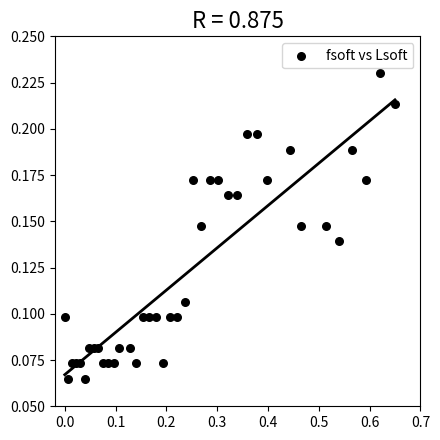

What is the range of X values (max minus min)?

0.7